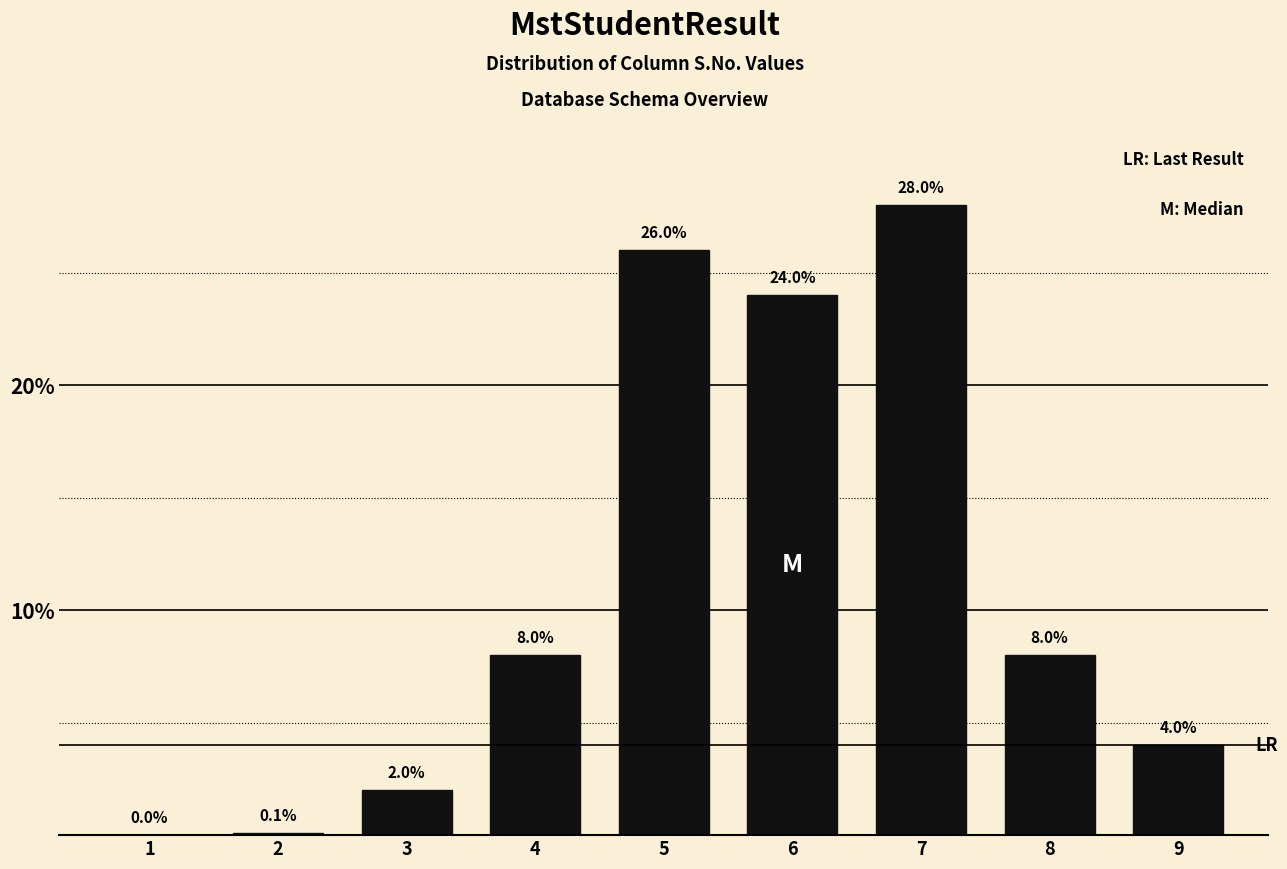

Reading left to right, extract all data points from this chart.

1=0.0	2=0.1	3=2.0	4=8.0	5=26.0	6=24.0	7=28.0	8=8.0	9=4.0